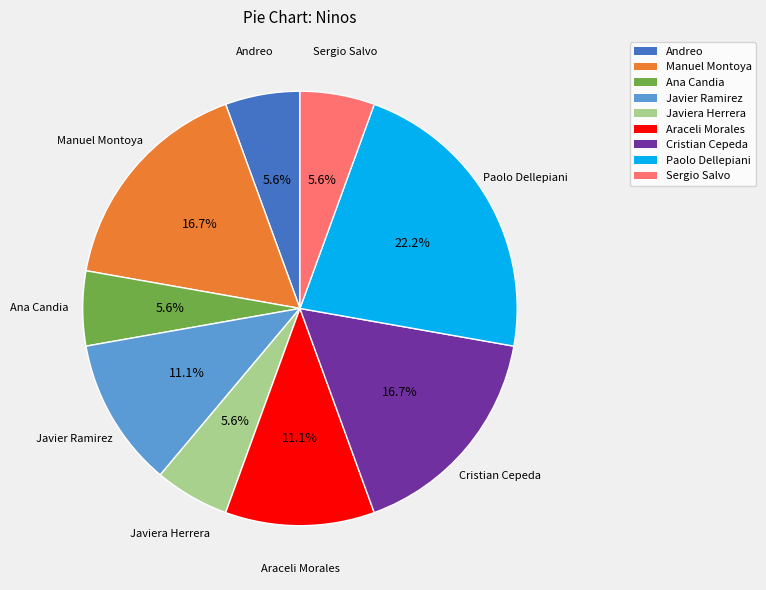

To the nearest percent, what is the difference between the largest and smallest slice percentages?

17%